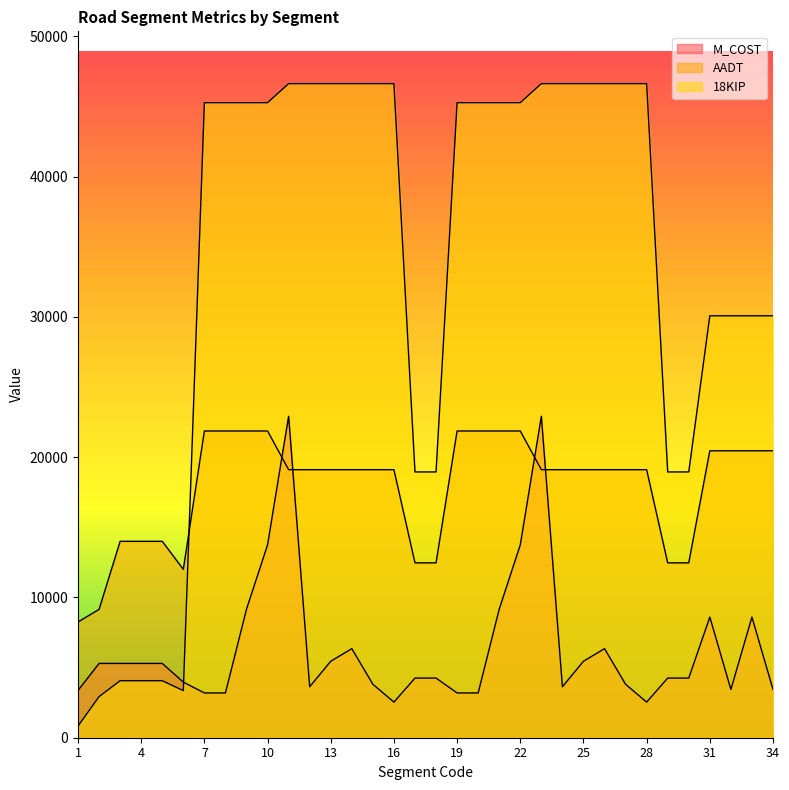

Rank the categories by 18KIP value from lowest to highest.

1, 2, 6, 3, 4, 5, 17, 18, 29, 30, 31, 32, 33, 34, 7, 8, 9, 10, 19, 20, 21, 22, 11, 12, 13, 14, 15, 16, 23, 24, 25, 26, 27, 28